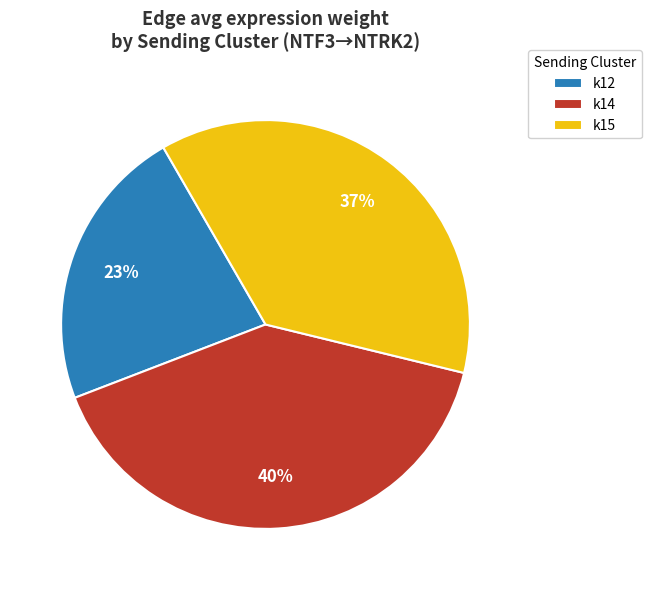

To the nearest percent, what is the average slice percentage?

33%